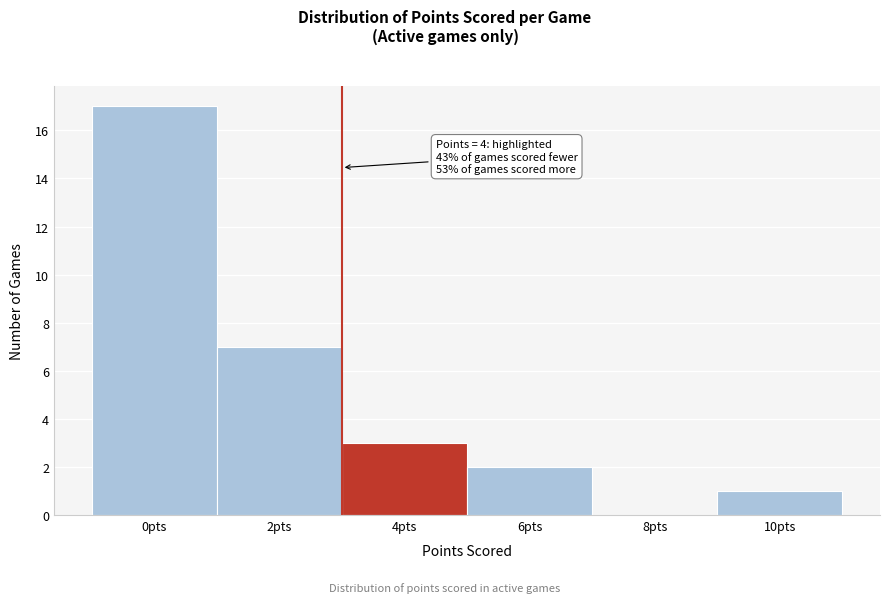

Reading right to left, transcribe all the data shown in this chart.

10pts=1	8pts=0	6pts=2	4pts=3	2pts=7	0pts=17